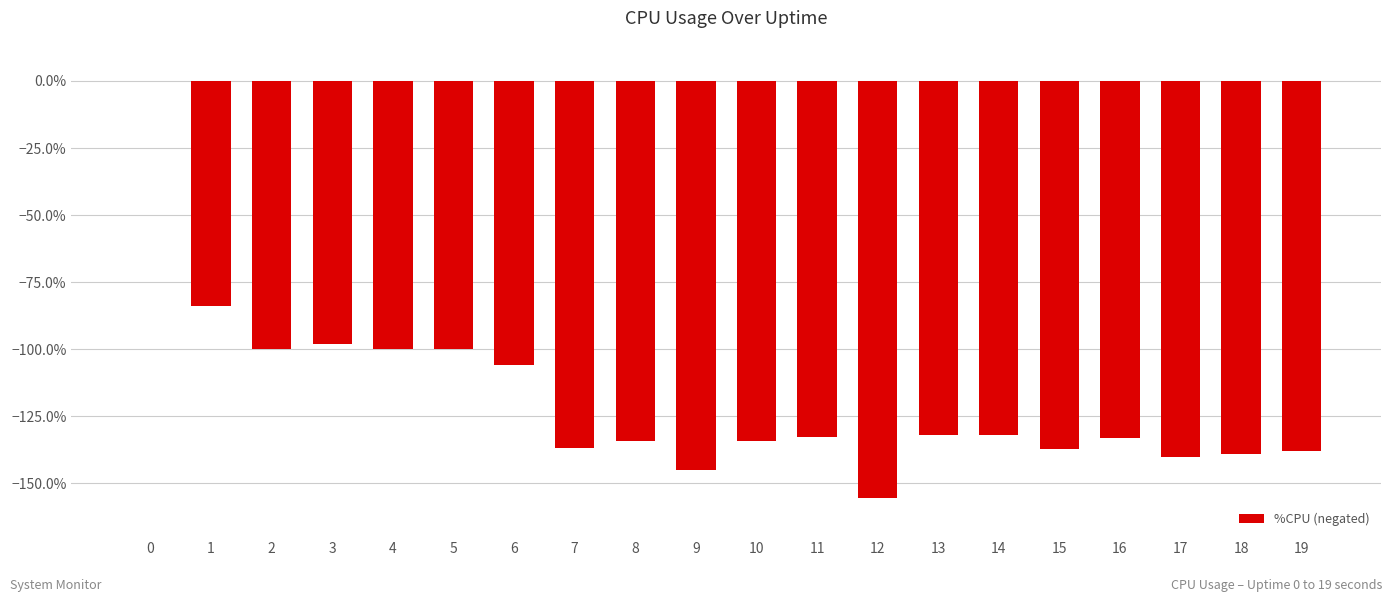

How many distinct data groups are displayed?

1